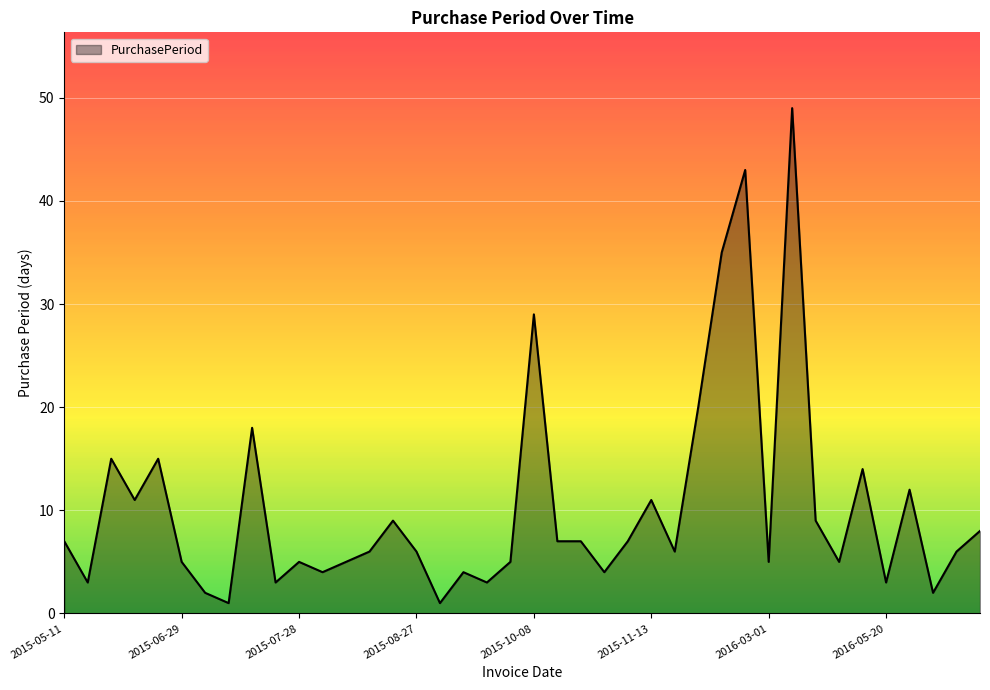

What is the difference between the maximum and minimum values?

48